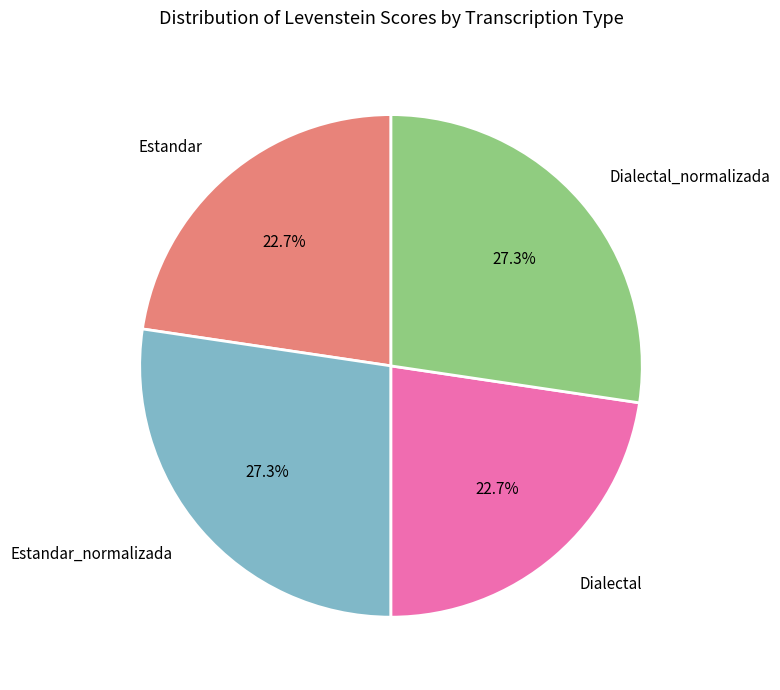

To the nearest percent, what is the average slice percentage?

25%